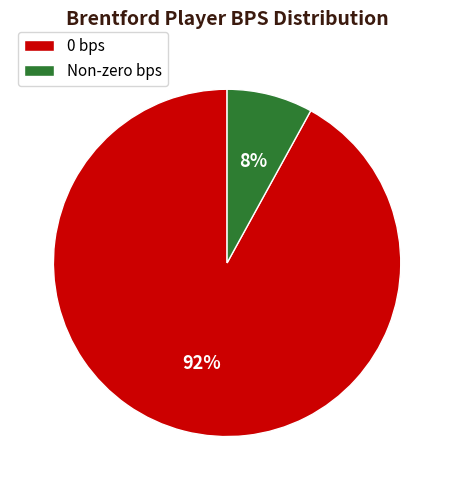

Combined, do Non-zero bps and 0 bps account for over 50%?

Yes